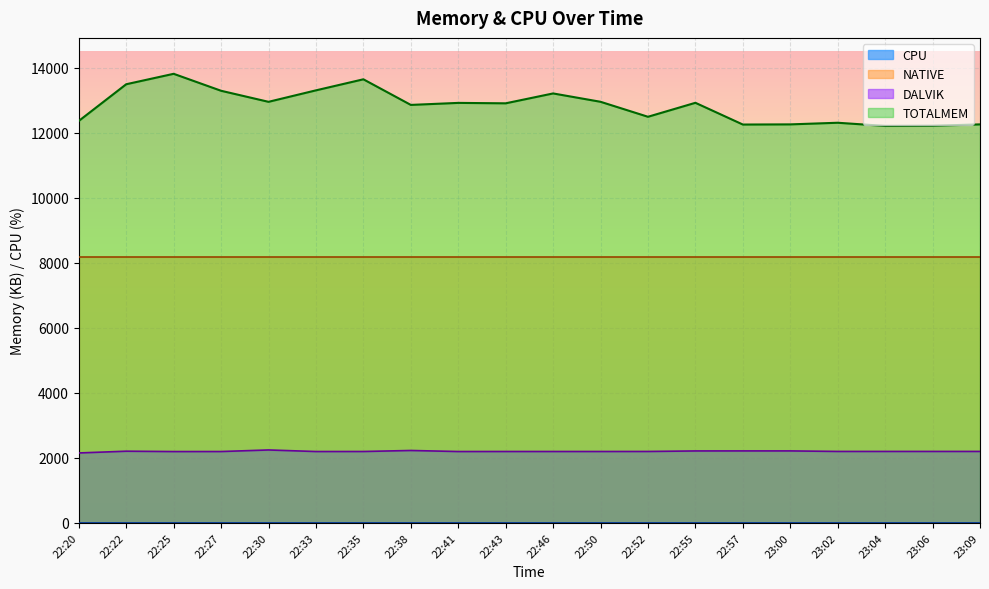

True or false: TOTALMEM and DALVIK cross at least once.

False